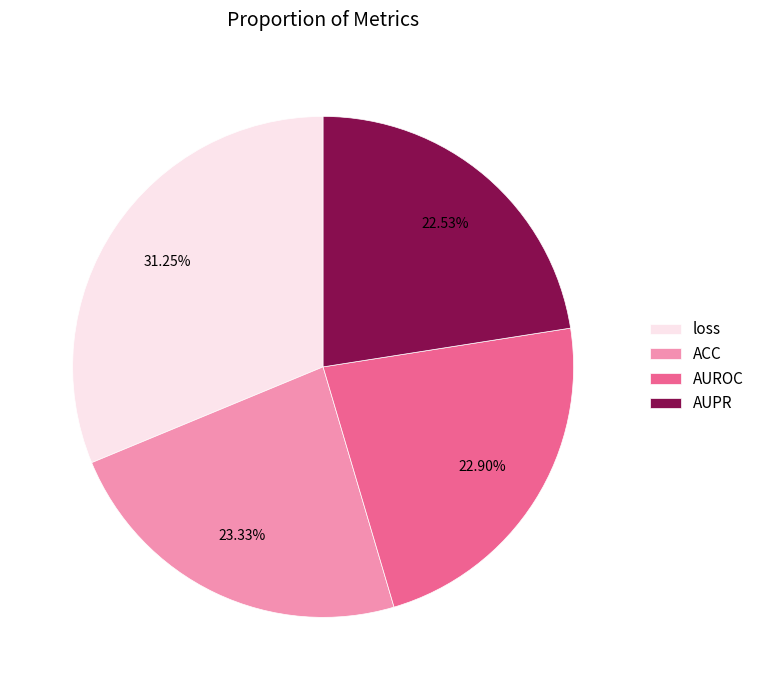

What is the largest slice in the pie chart?

loss